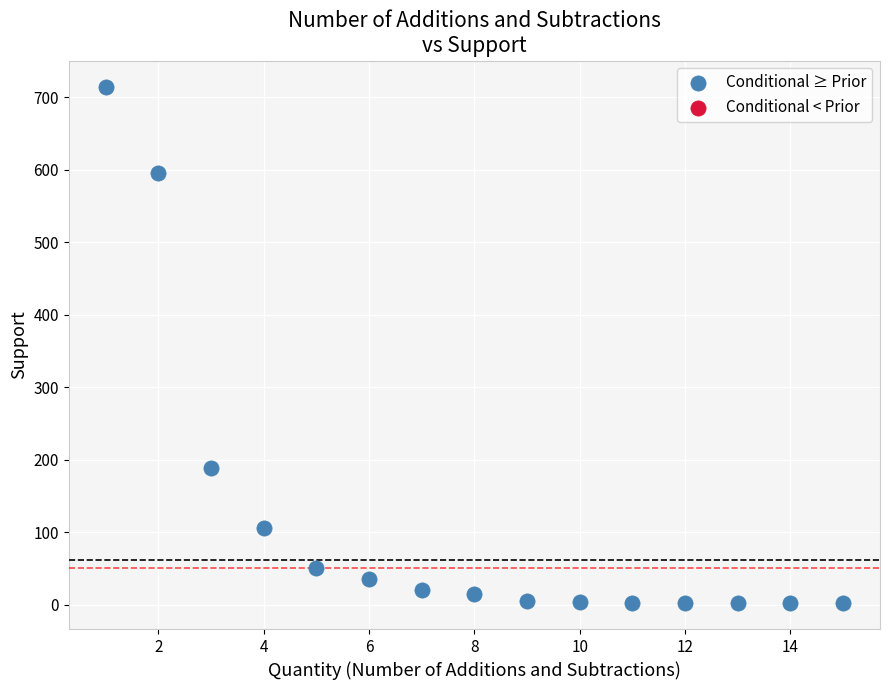

What is the range of Y values (max minus min)?

713